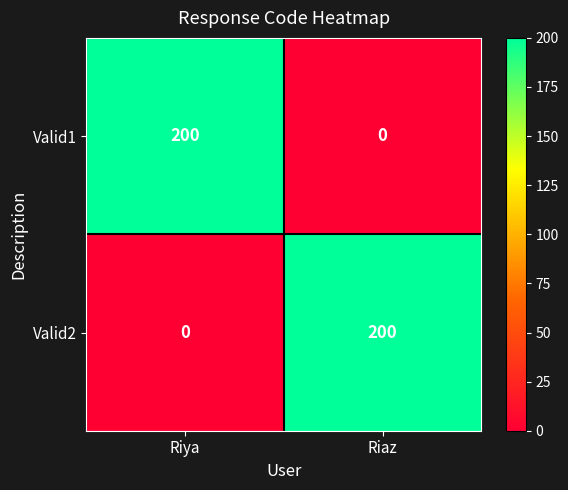

True or false: Valid2 has a value of 0 at Riya.

True